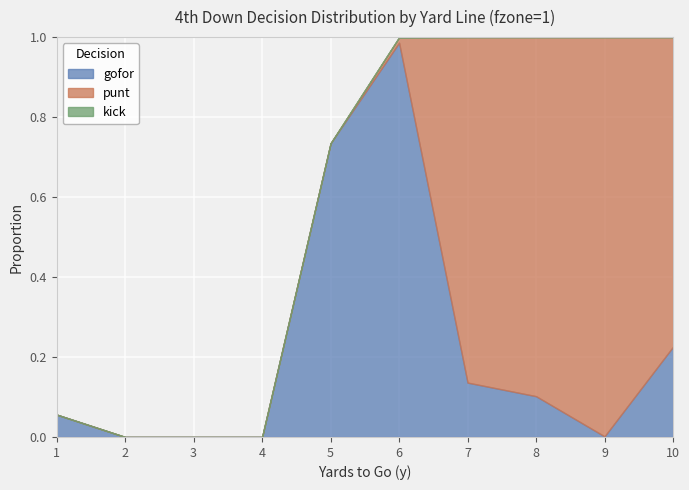

True or false: kick and punt cross at least once.

False